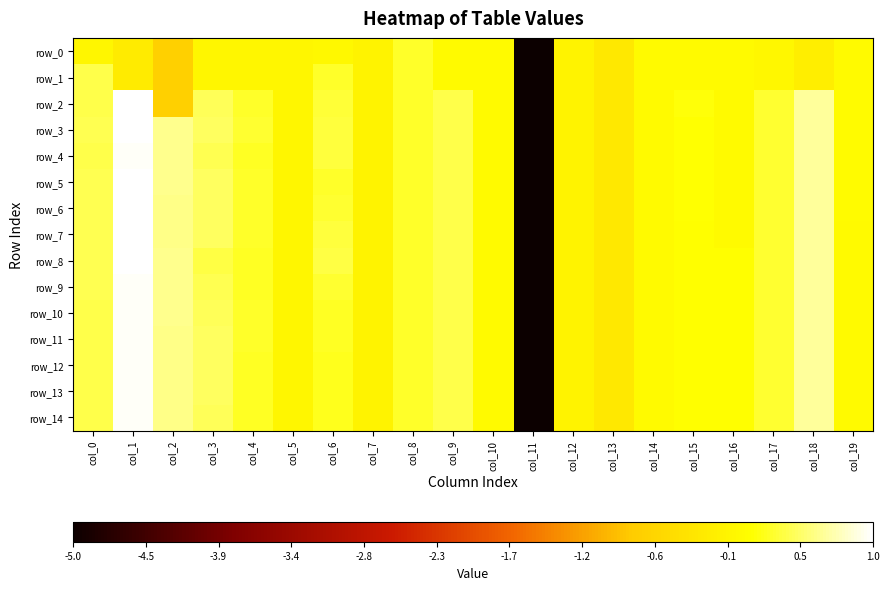

What is the approximate value of row_13 at col_15?

0.1